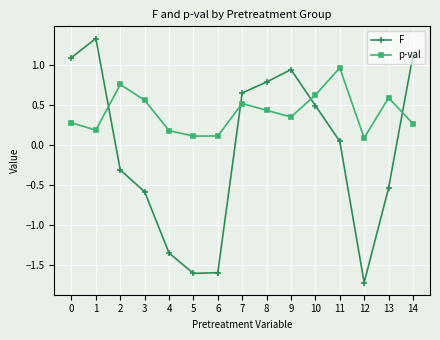

Where do F and p-val first cross each other?

1 and 2